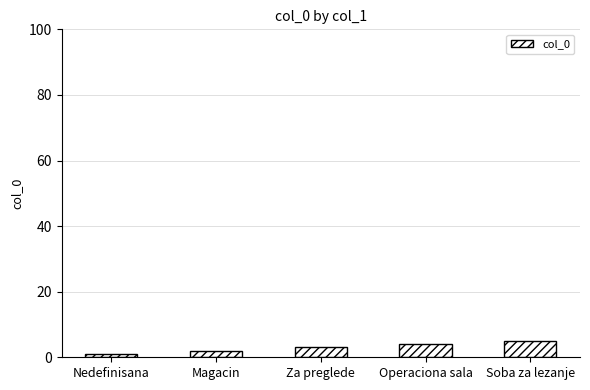

Reading left to right, extract all data points from this chart.

1	2	3	4	5